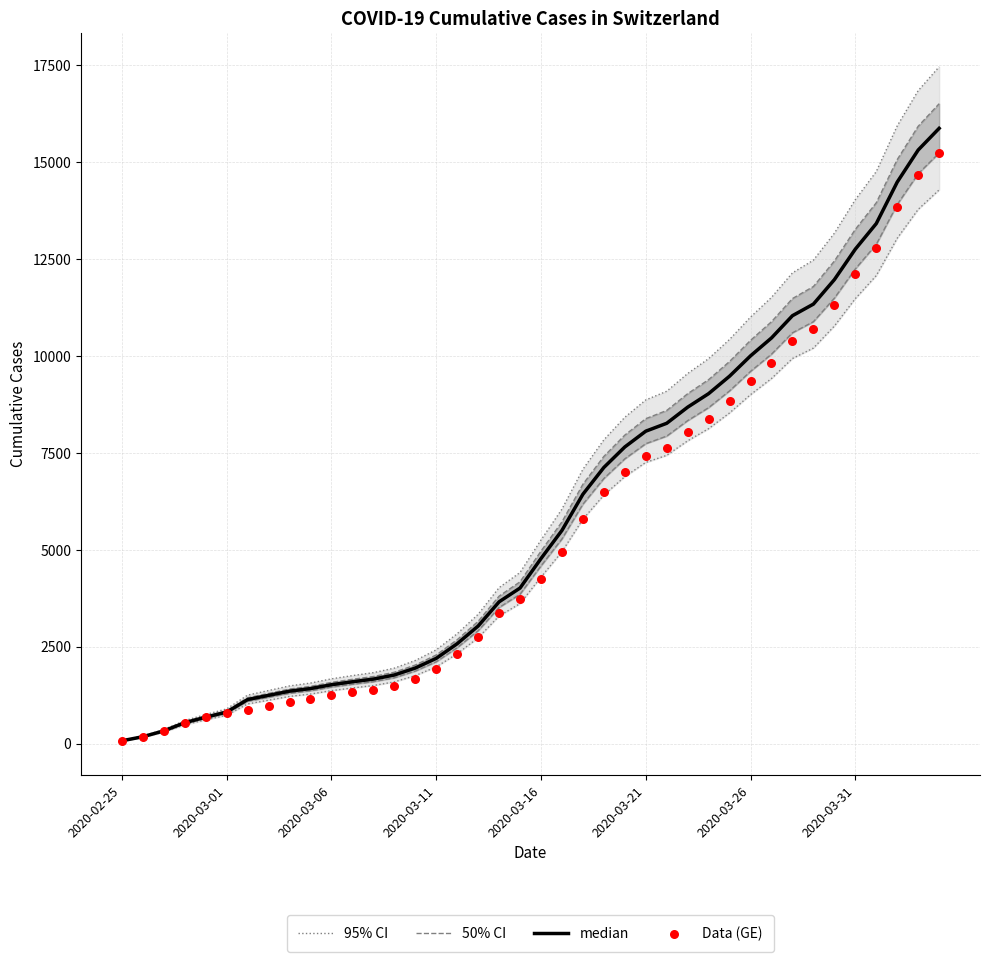

Which series has the widest spread of Y values?

95% CI